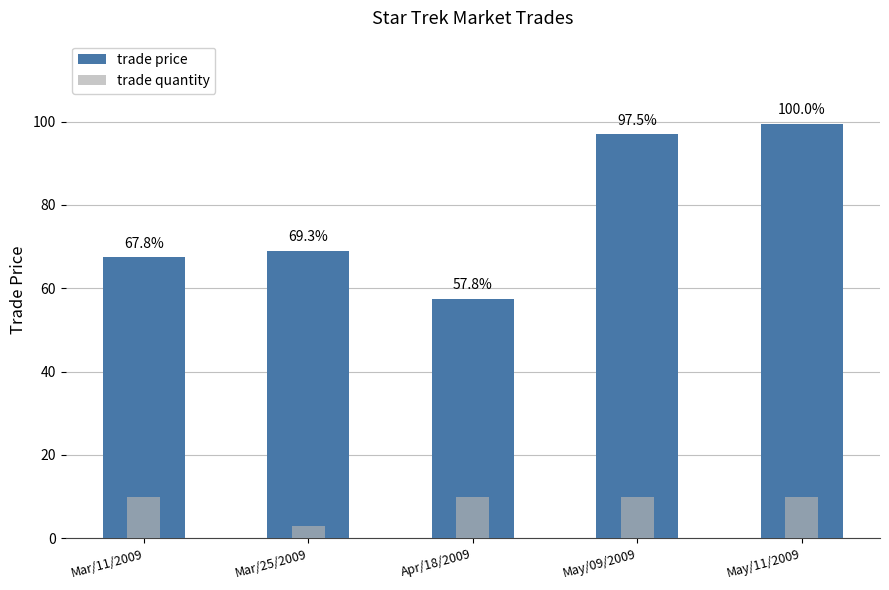

The trade price series shows 22.0 at May/11/2009. True or false?

False